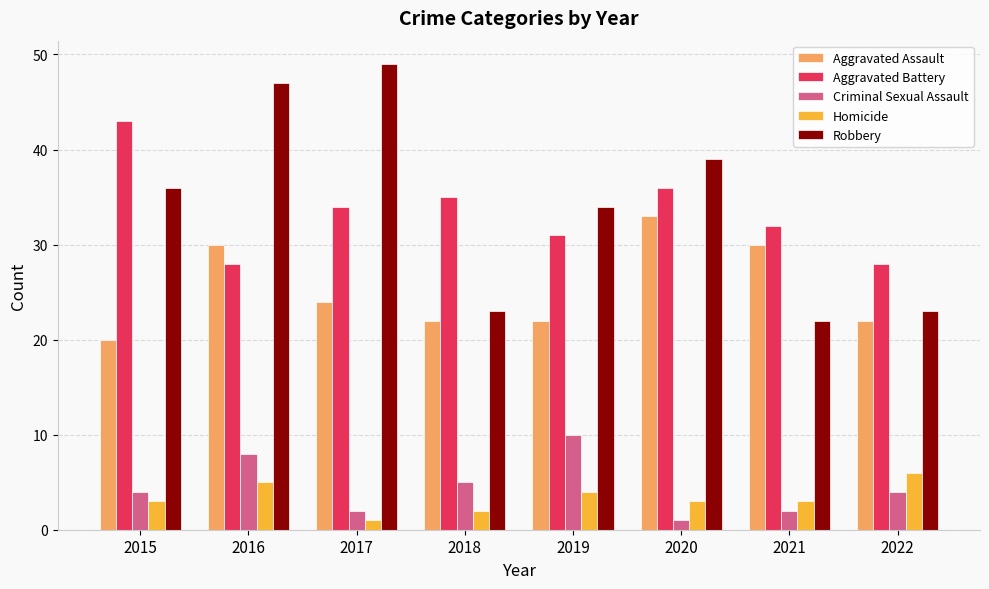

Count the number of categories in the chart.

8